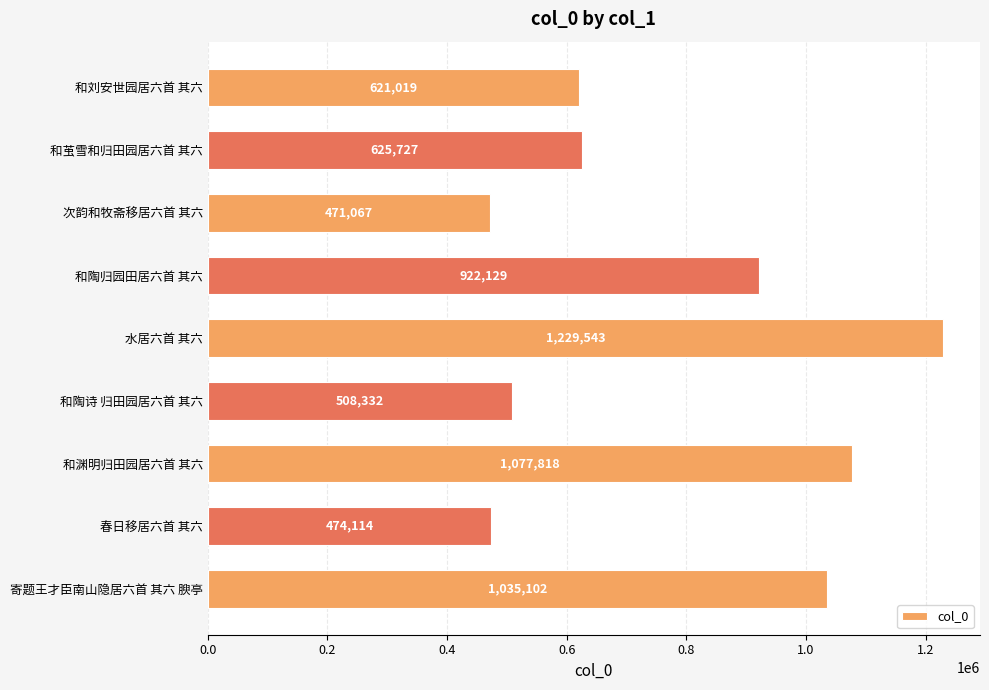

Are the bars grouped side by side (vs. stacked)?

No